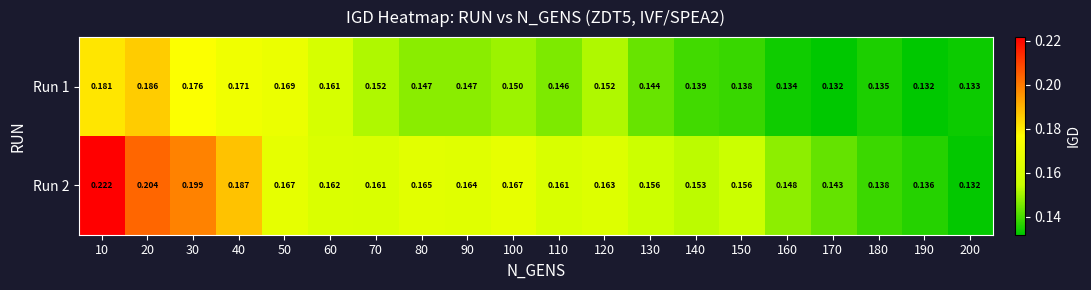

At how many categories does at least one series exceed 0?

20